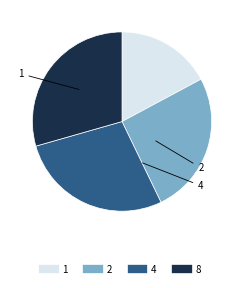

Is there a majority slice in this chart?

No